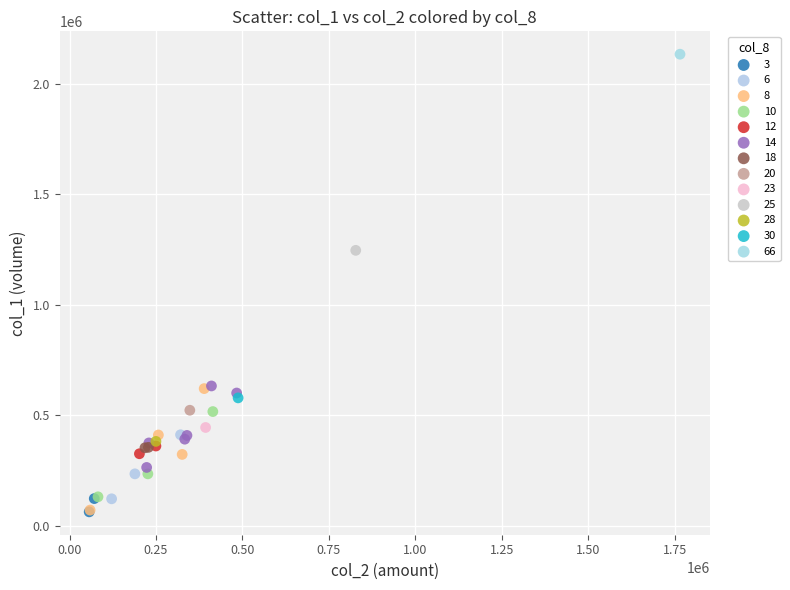

Which series contains the highest Y value?

66